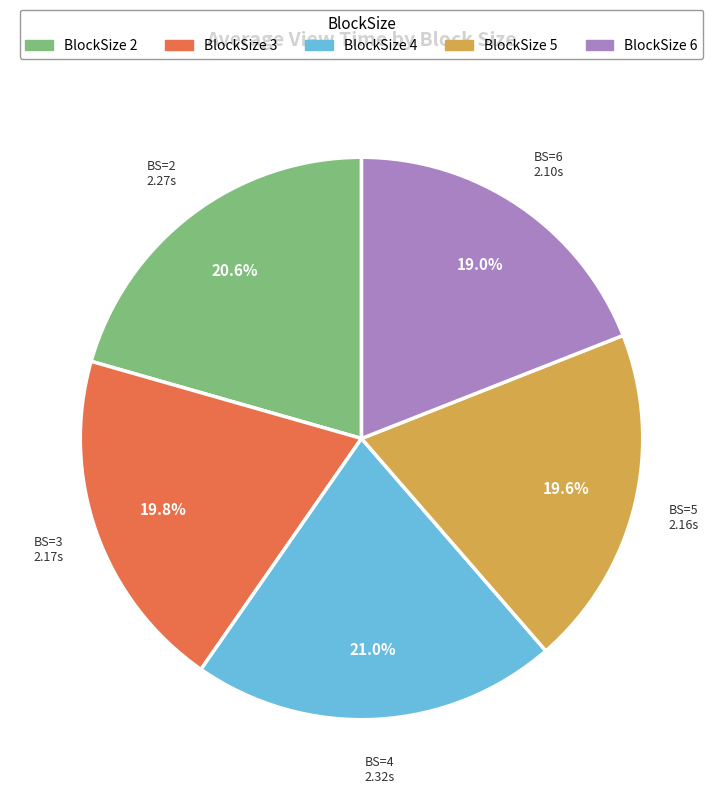

What is the total percentage of BlockSize 2 and BlockSize 4?

41.6%